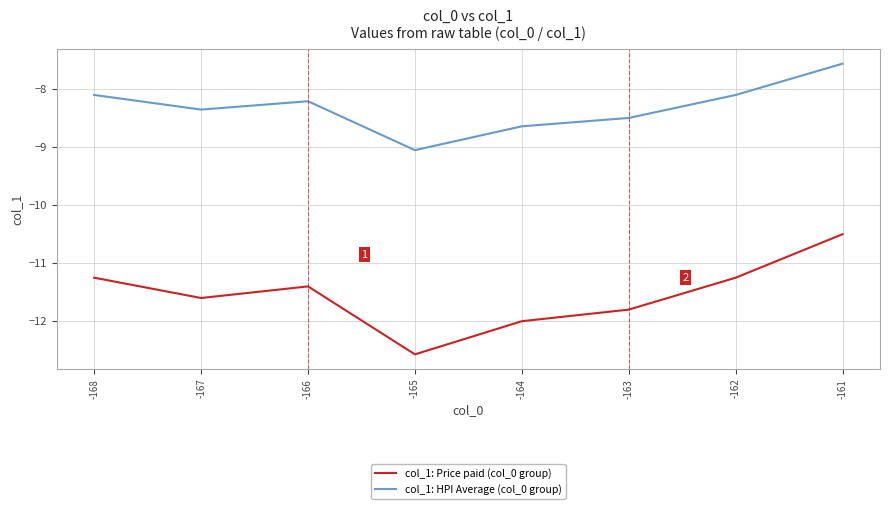

Where is the first local minimum for col_1: Price paid (col_0 group)?

-167